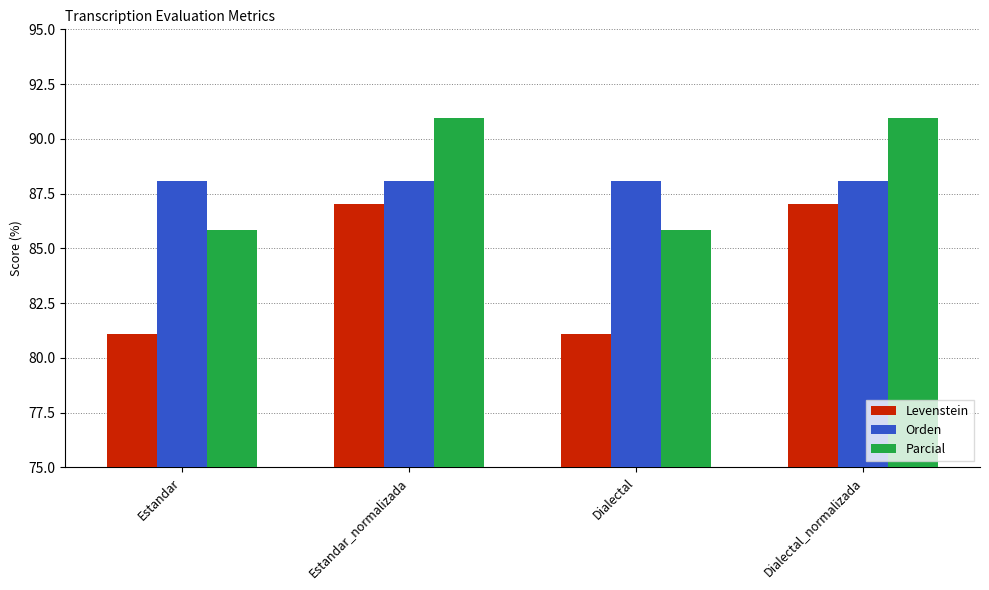

At how many categories does at least one series exceed 81?

4